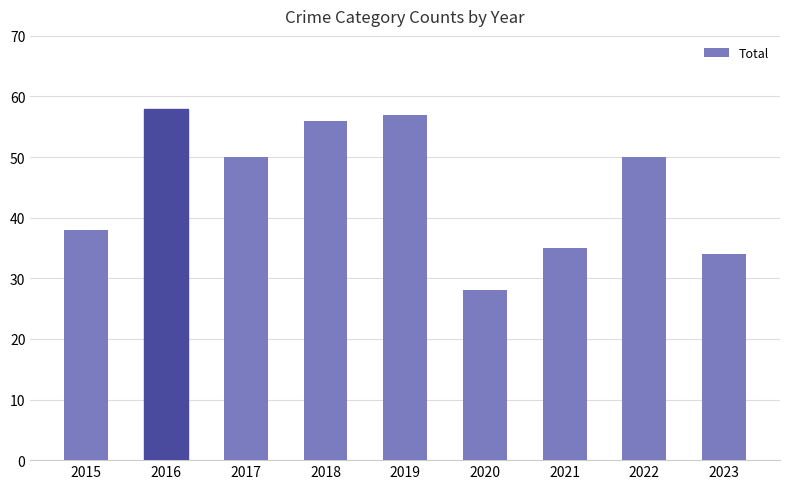

Reading left to right, extract all data points from this chart.

2015=38	2016=58	2017=50	2018=56	2019=57	2020=28	2021=35	2022=50	2023=34